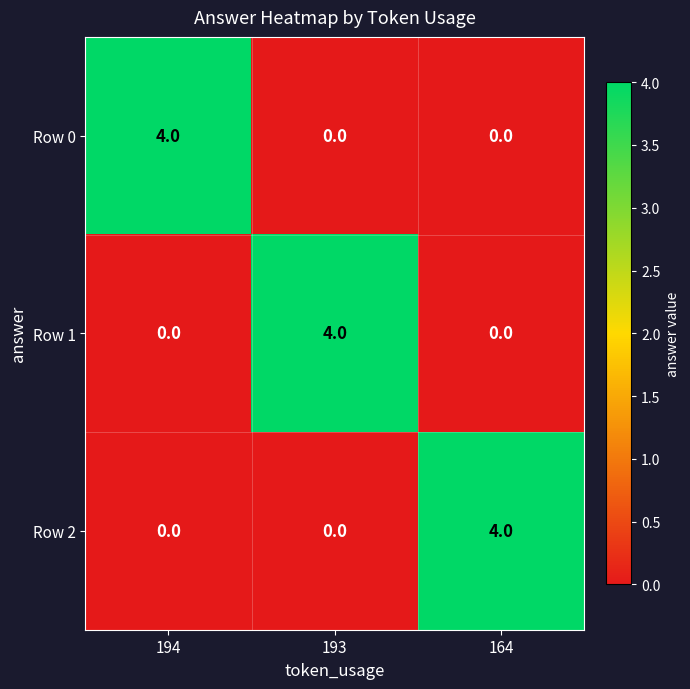

What is the spread (max minus min) of values at 193?

4